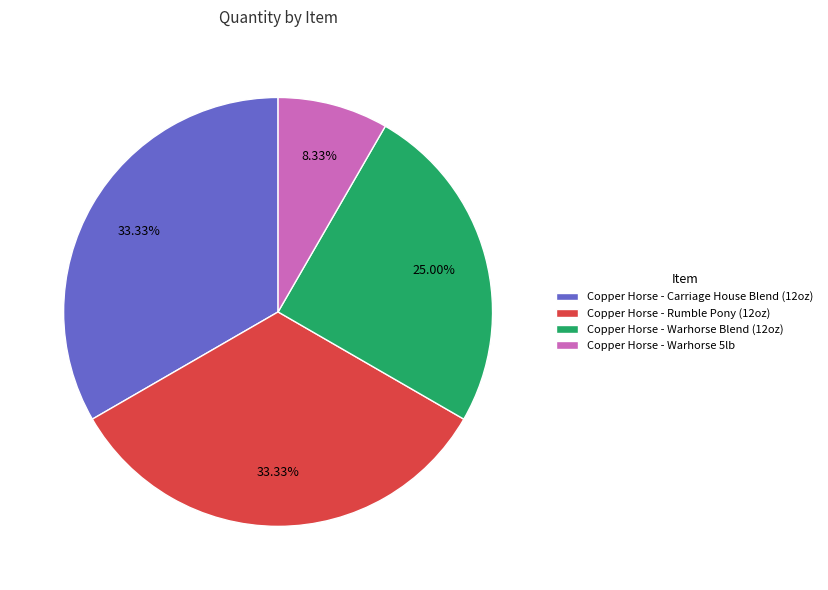

Does Copper Horse - Warhorse 5lb account for over 50% of the chart?

No